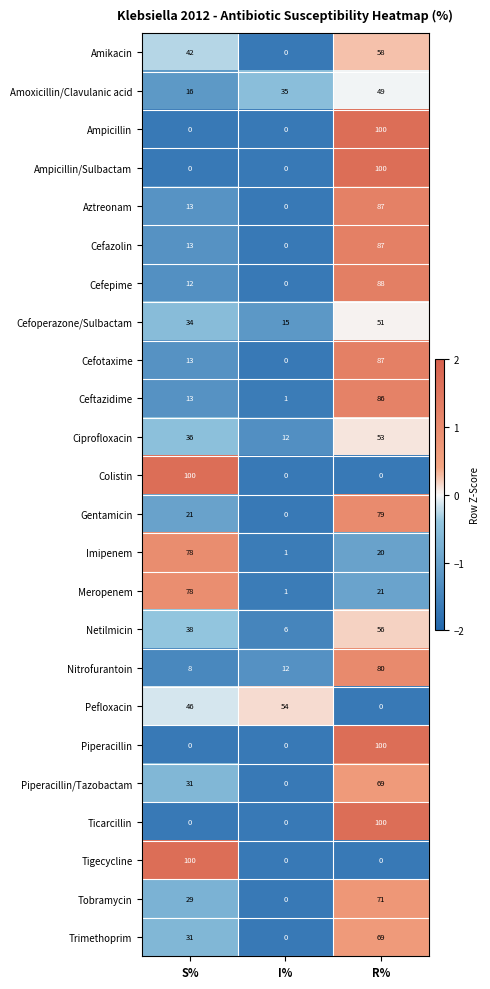

How many series are shown in this chart?

24